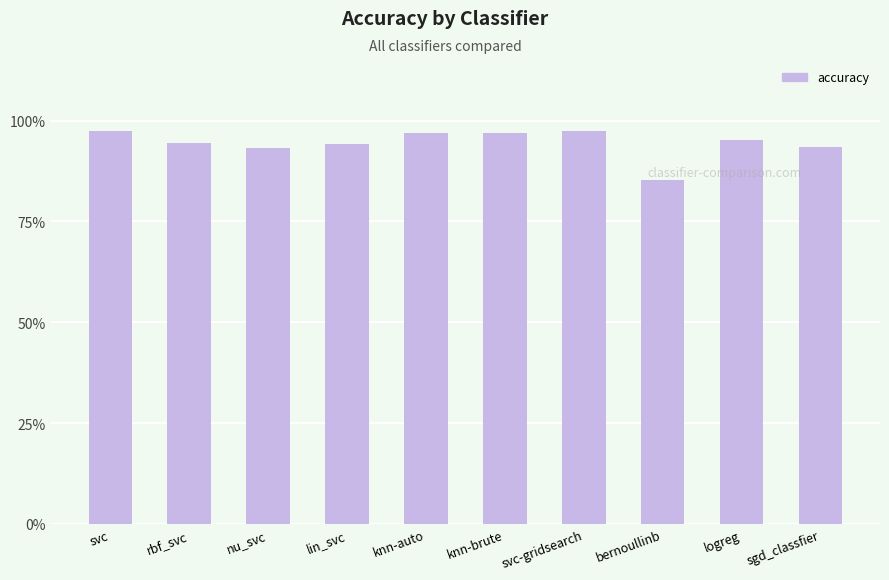

Does the chart contain any negative values?

No